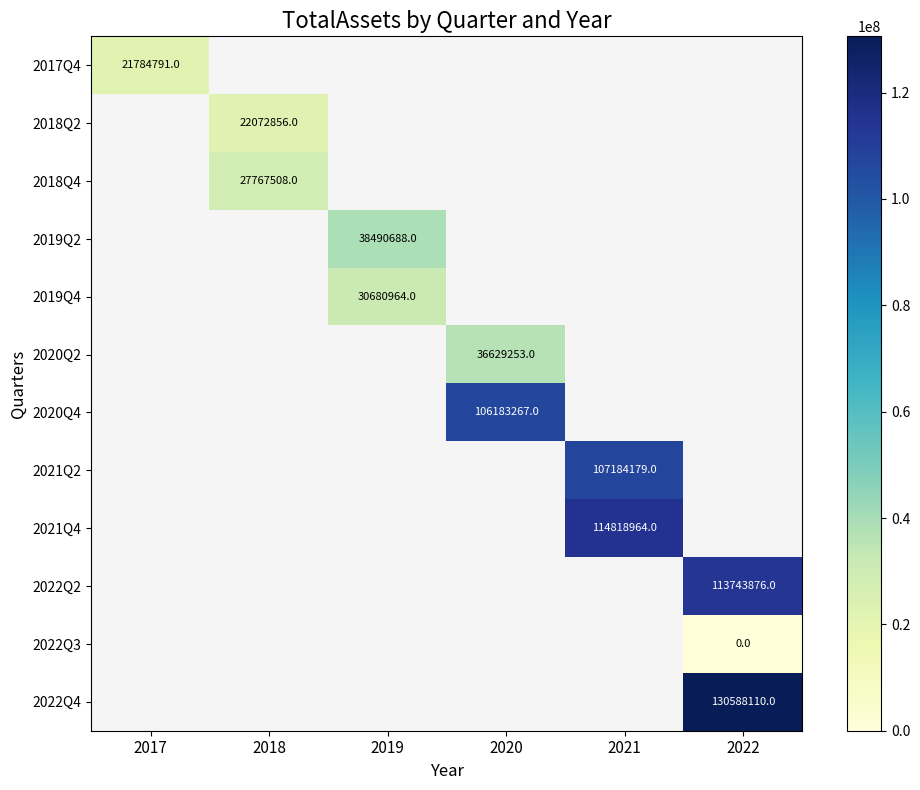

The 2018Q2 series shows 13021365 at 2018. True or false?

False